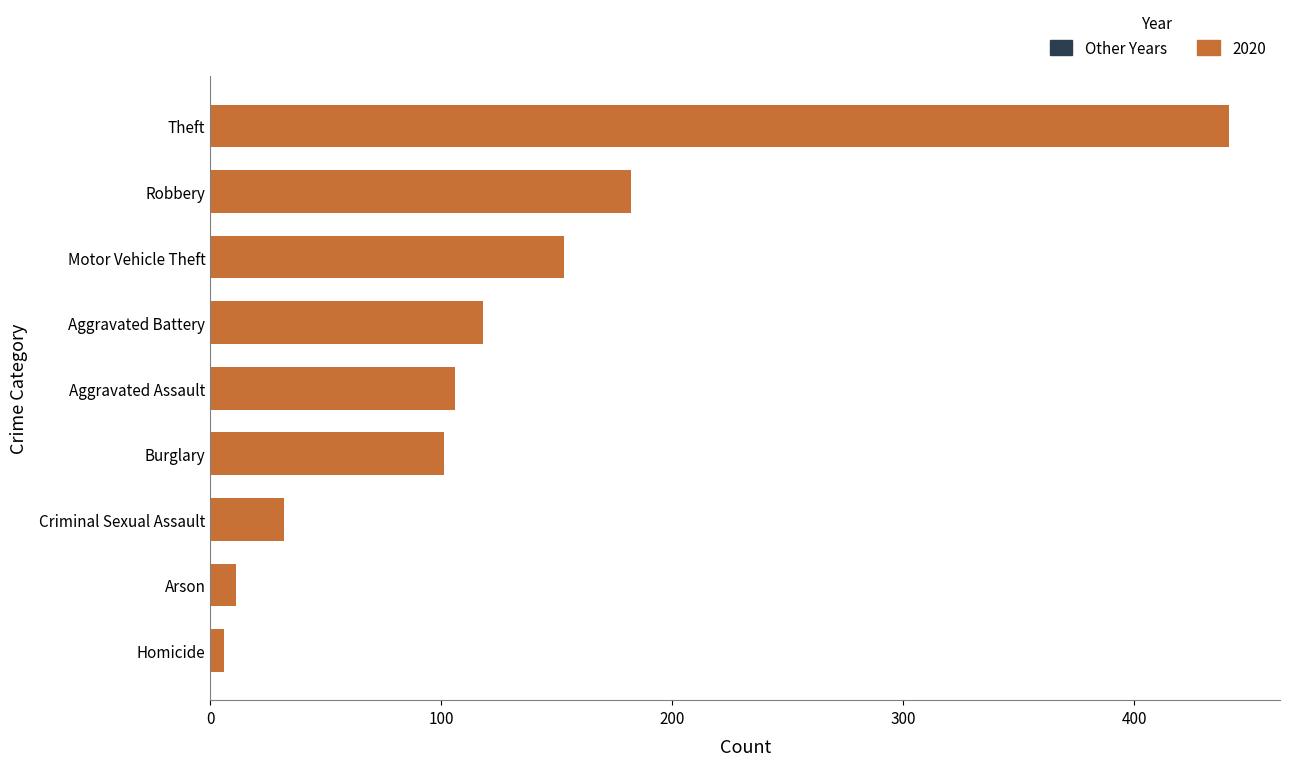

What is the difference between the maximum and minimum values?

435